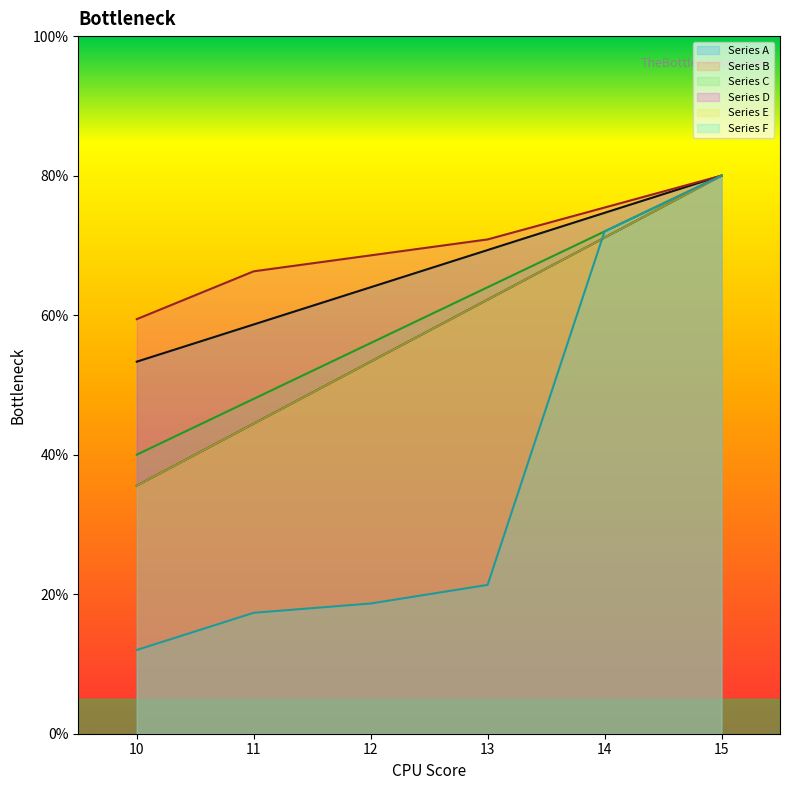

What is the sum of all Series F values?

221.3